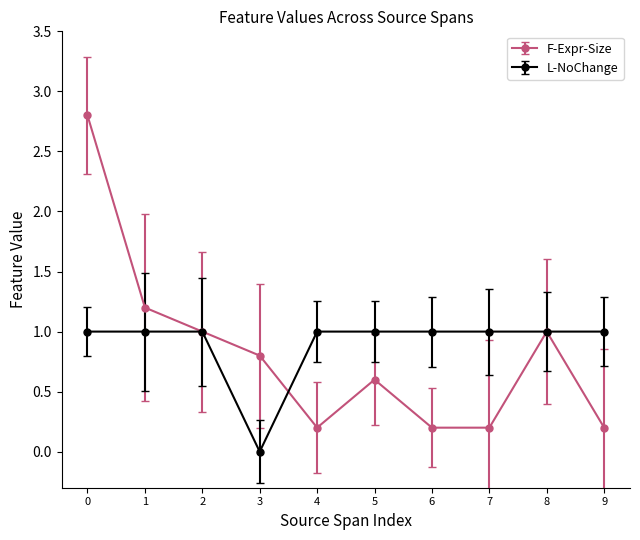

At which label does L-NoChange reach its minimum?

3